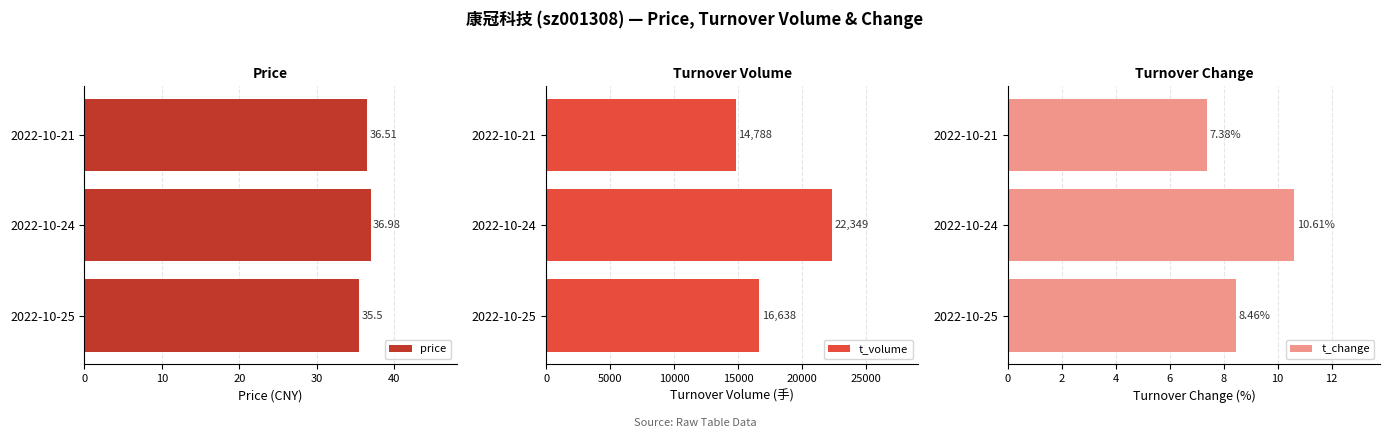

What is the average value of the price series?

36.3